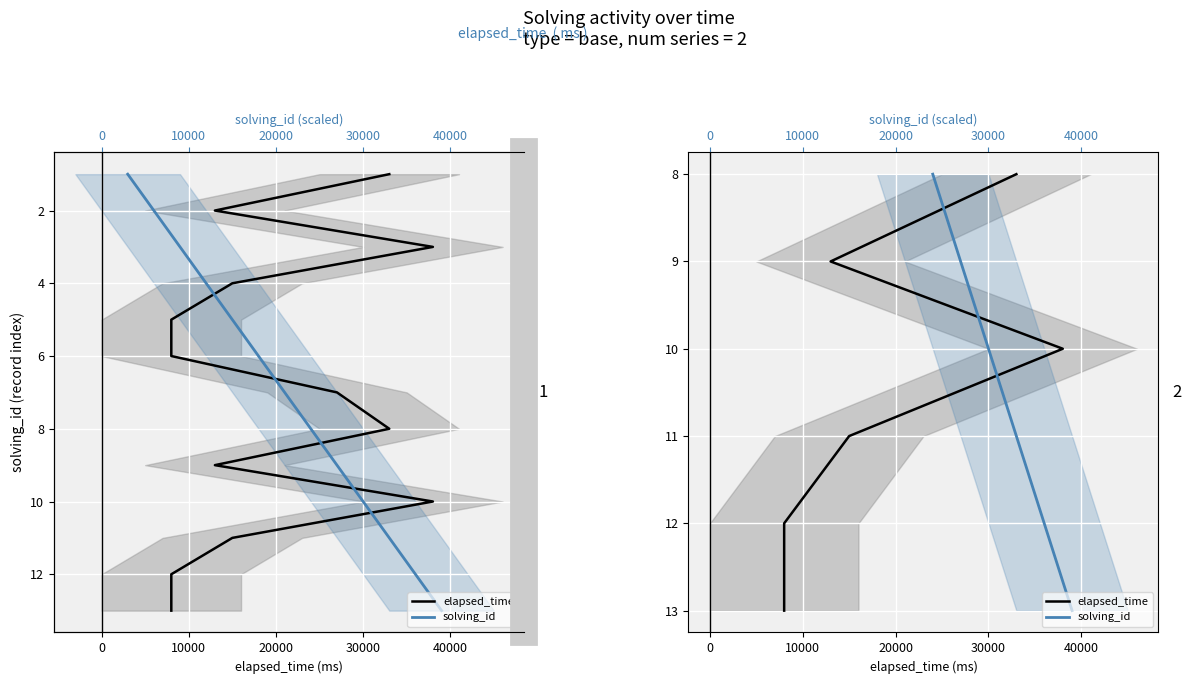

How many data points in solving_id are less than 11?

3